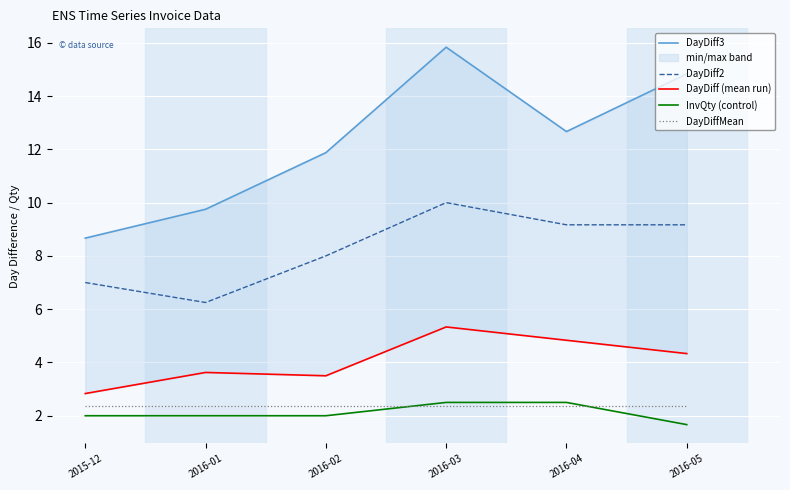

Is the value of InvQty (control) at 2016-05 greater than the value of DayDiff (mean run) at 2016-05?

No